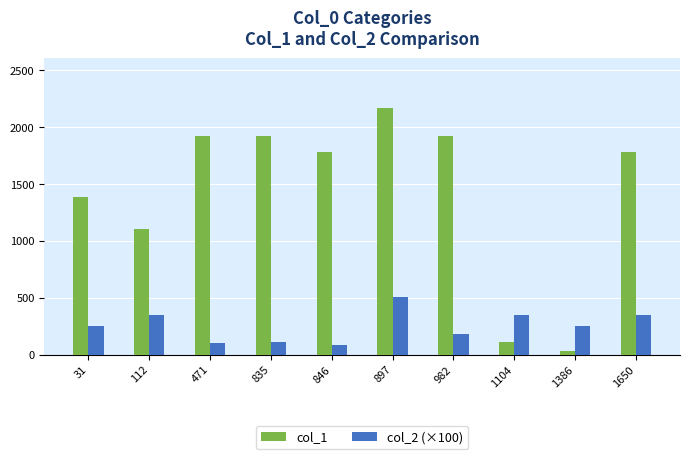

Which series changed the most between 31 and 835?

col_1